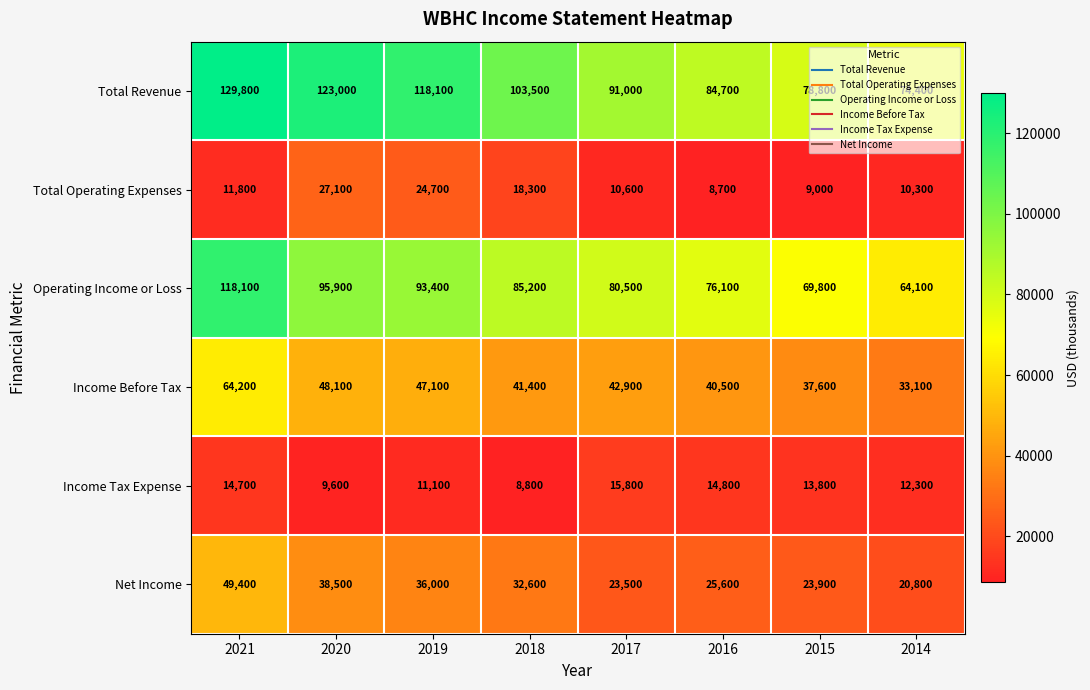

Which series changed the most between 2021 and 2015?

Total Revenue